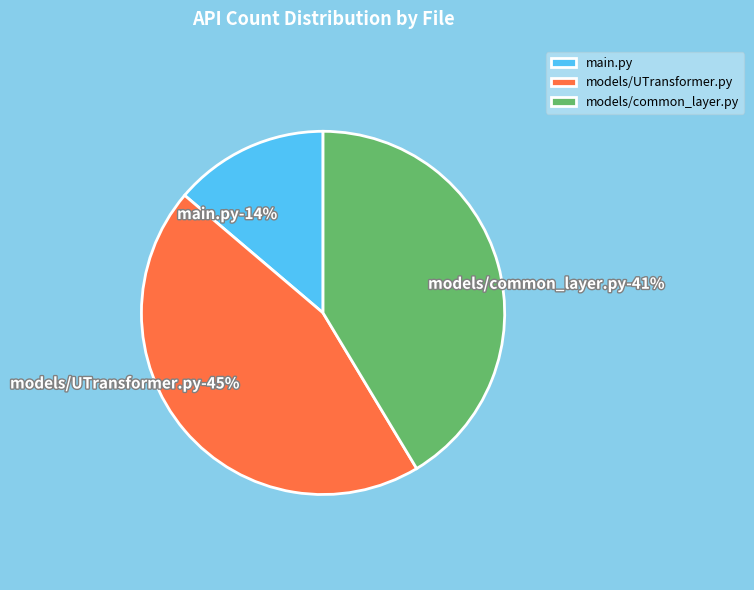

What percentage is NOT represented by models/common_layer.py?

58.6%